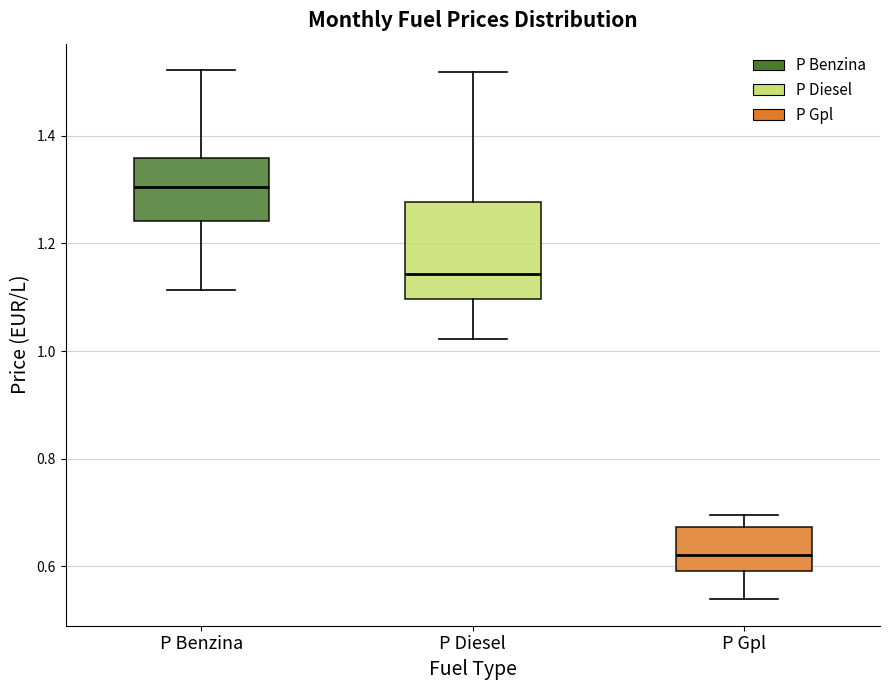

Reading left to right, read every box against the y-axis: the position of its median line, the range the box covers, and the ends of its whiskers. The values are not printed on the chart, so give them approximately, as read against the axis.

P Benzina: median 1.30, box 1.24 to 1.36, whiskers 1.12 to 1.52
P Diesel: median 1.14, box 1.10 to 1.28, whiskers 1.02 to 1.52
P Gpl: median 0.62, box 0.60 to 0.68, whiskers 0.54 to 0.70